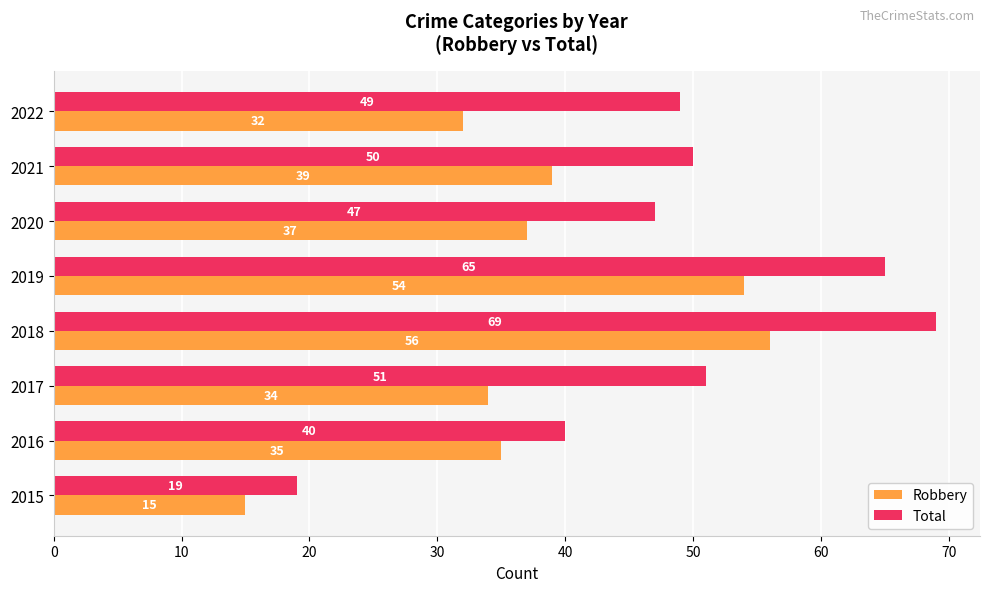

Which series has the largest range (max minus min)?

Total